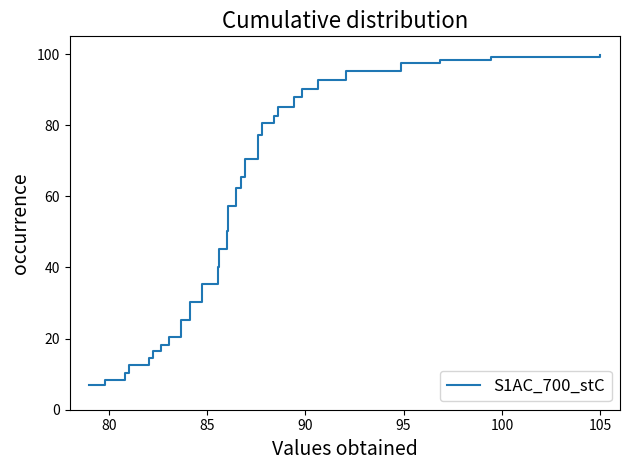

How many distinct data groups are displayed?

1